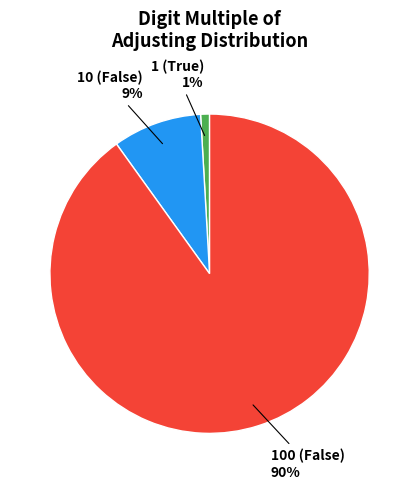

Which slice is the largest?

100 (False)